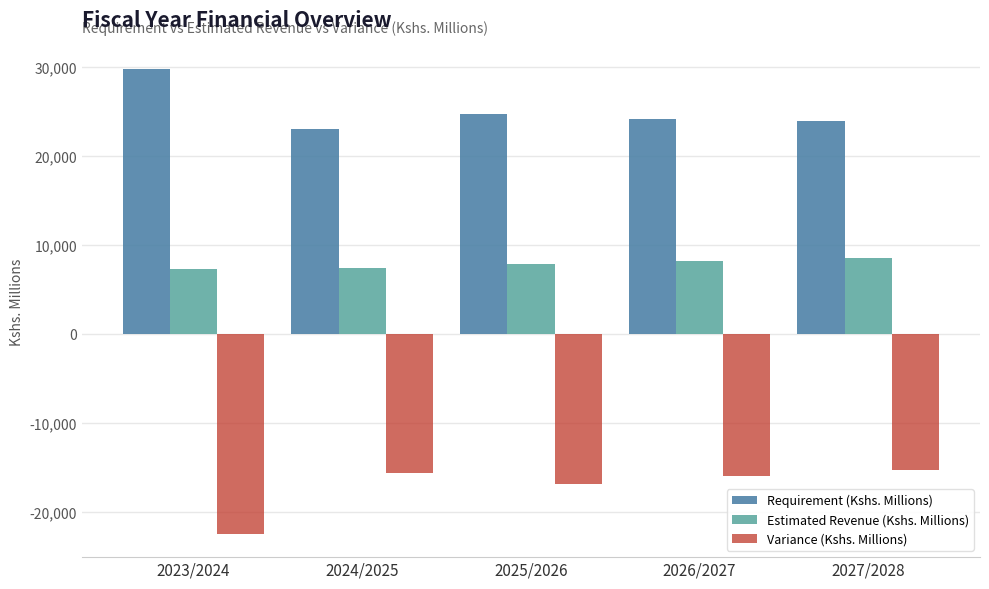

Which series has the largest total across all categories?

Requirement (Kshs. Millions)